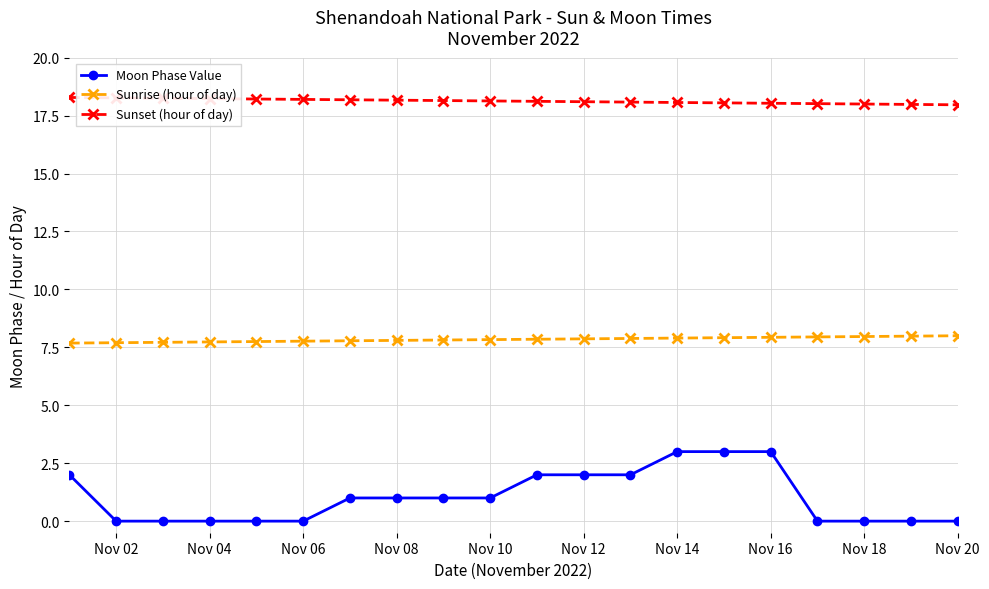

Rank the series by their maximum value, from highest to lowest.

Sunset (hour of day), Sunrise (hour of day), Moon Phase Value